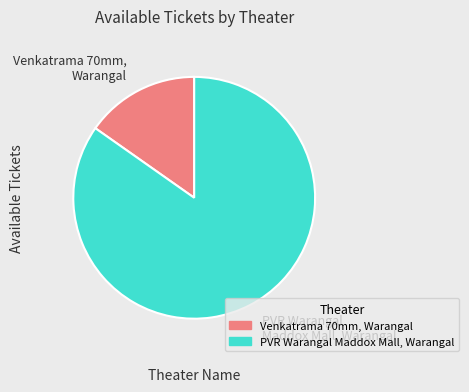

Is the sum of PVR Warangal Maddox Mall, Warangal and Venkatrama 70mm, Warangal greater than half?

Yes